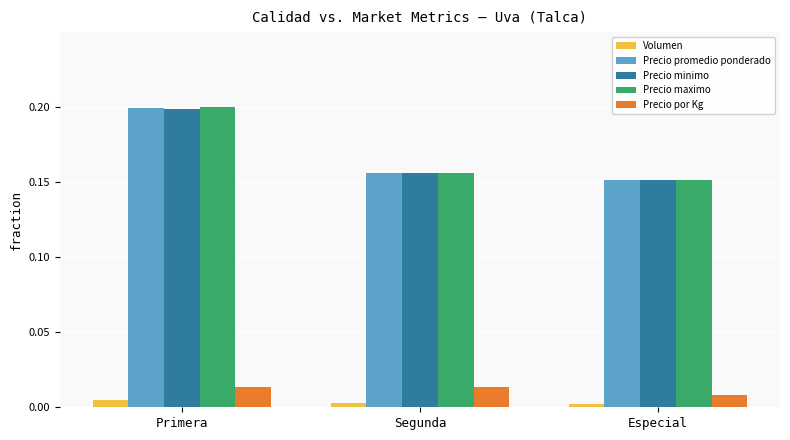

Is it true that Precio maximo equals 0.1 at Segunda?

False